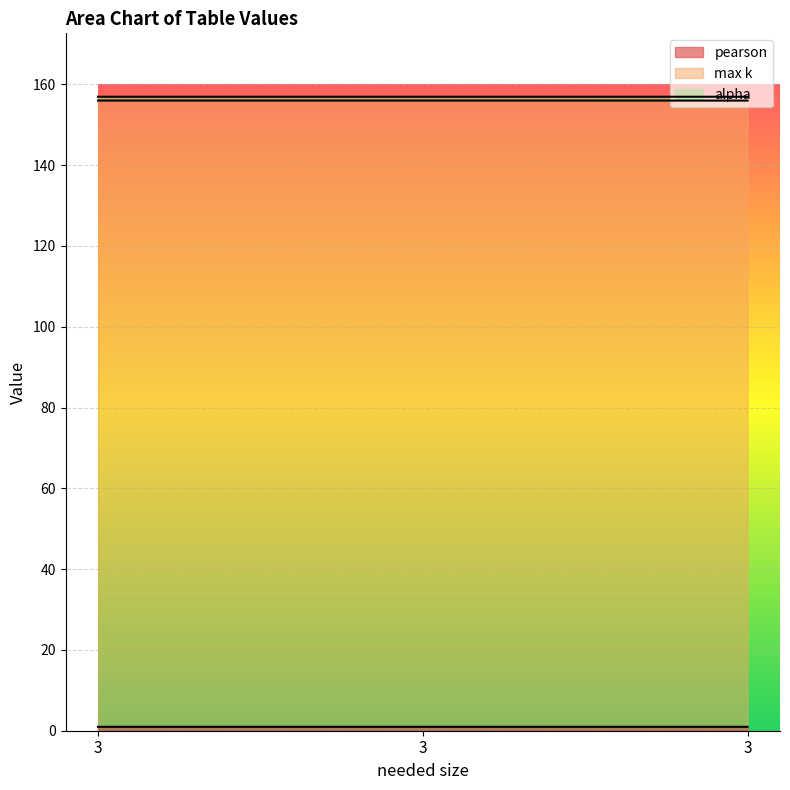

What is the average value of the alpha series?

0.9